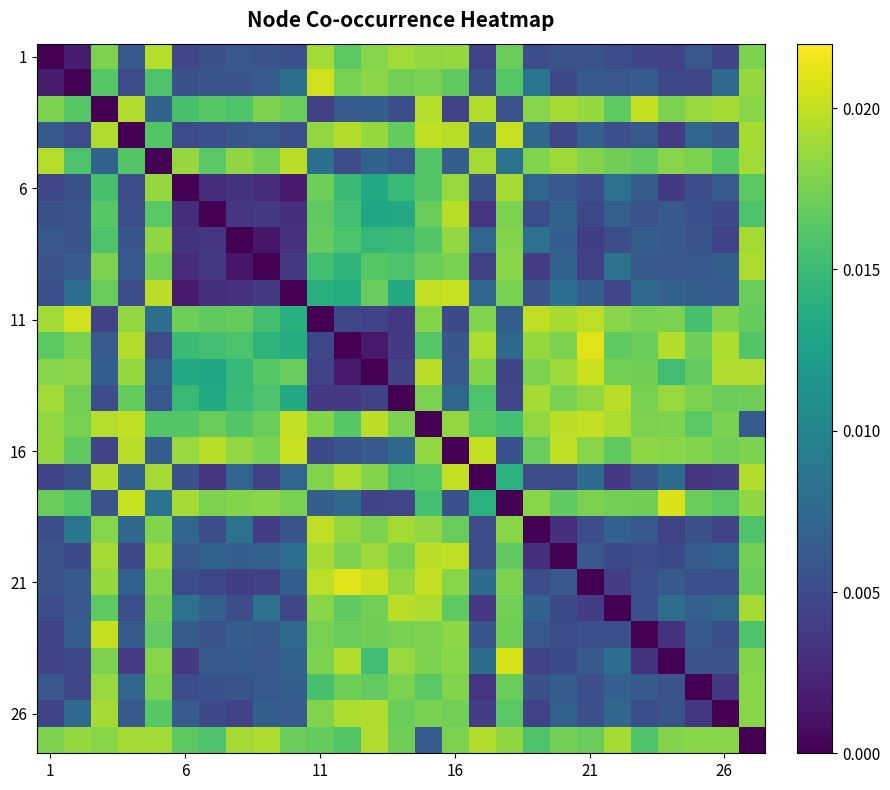

Count the number of categories in the chart.

27